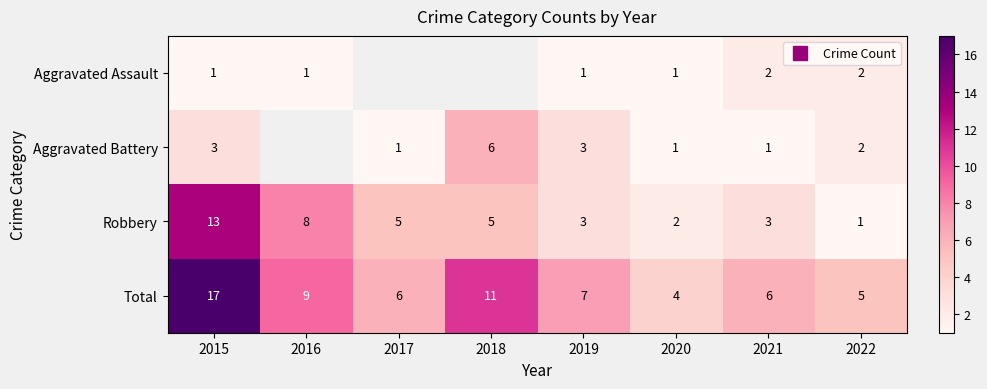

At which category is the sum across all series the highest?

2015